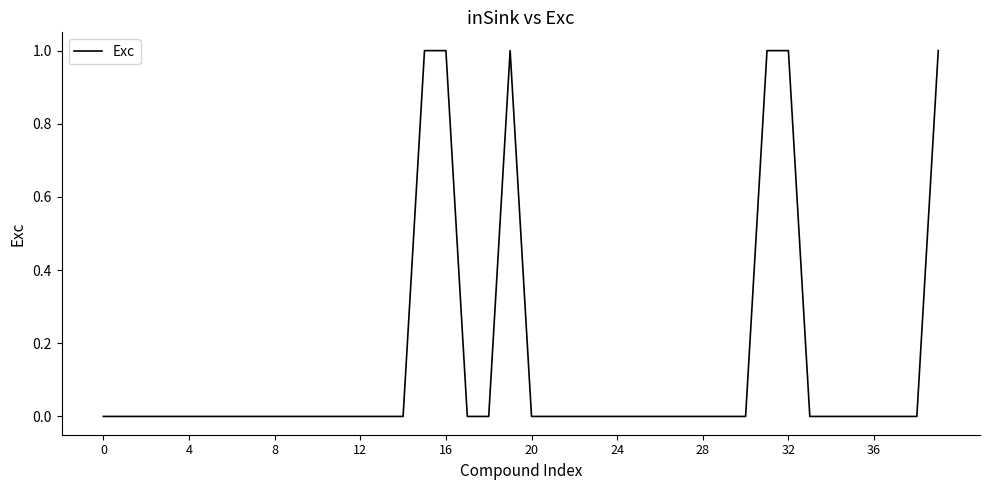

How many values are between 0 and 1?

40